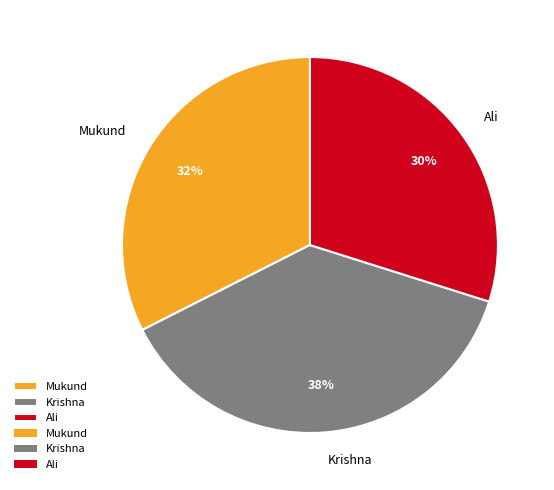

What percentage is the Ali slice, to the nearest percent?

30%